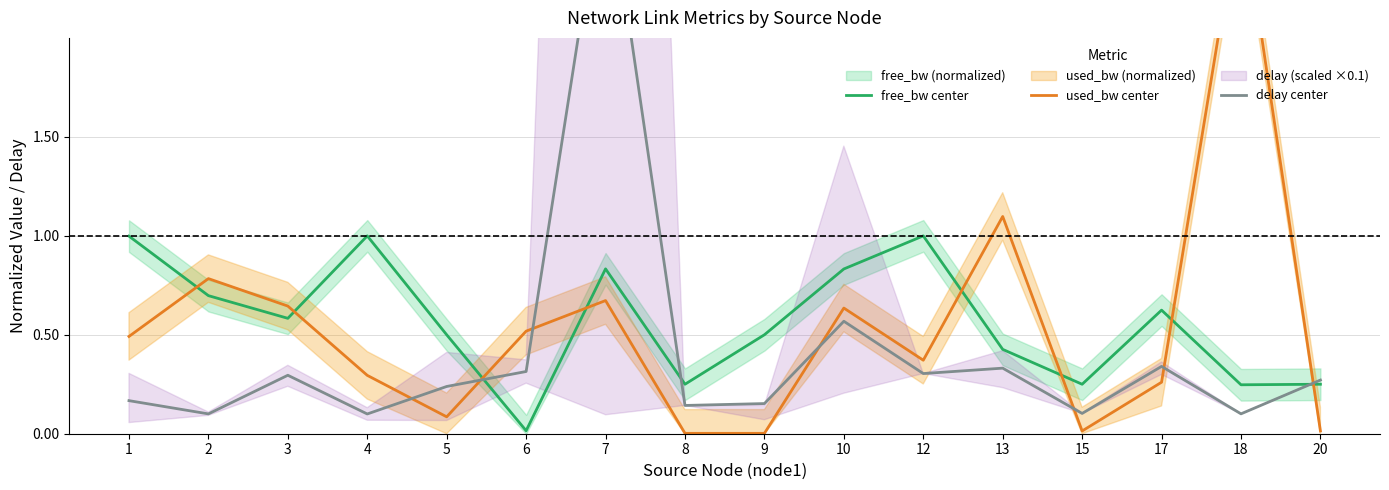

Reading left to right, extract all data points from this chart.

free_bw center: 1=1.0	2=0.7	3=0.6	4=1.0	5=0.5	6=0.0	7=0.8	8=0.2	9=0.5	10=0.8	12=1.0	13=0.4	15=0.2	17=0.6	18=0.2	20=0.2
used_bw center: 1=0.5	2=0.8	3=0.6	4=0.3	5=0.1	6=0.5	7=0.7	8=0.0	9=0.0	10=0.6	12=0.4	13=1.1	15=0.0	17=0.3	18=2.7	20=0.0
delay center: 1=0.2	2=0.1	3=0.3	4=0.1	5=0.2	6=0.3	7=2.9	8=0.1	9=0.2	10=0.6	12=0.3	13=0.3	15=0.1	17=0.3	18=0.1	20=0.3